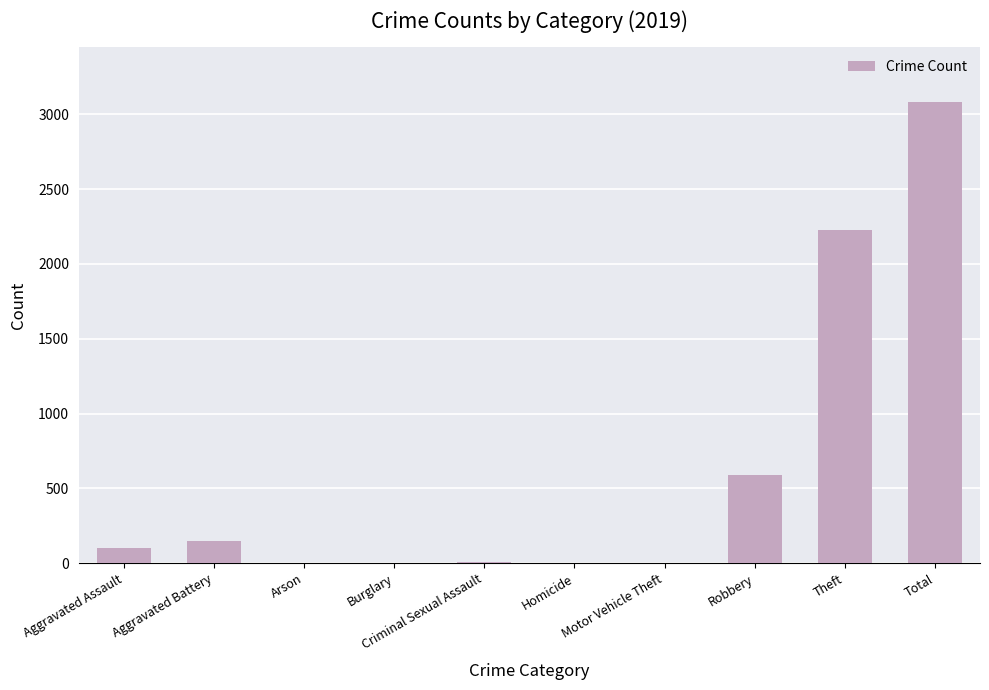

Between Aggravated Assault and Robbery, which is larger?

Robbery